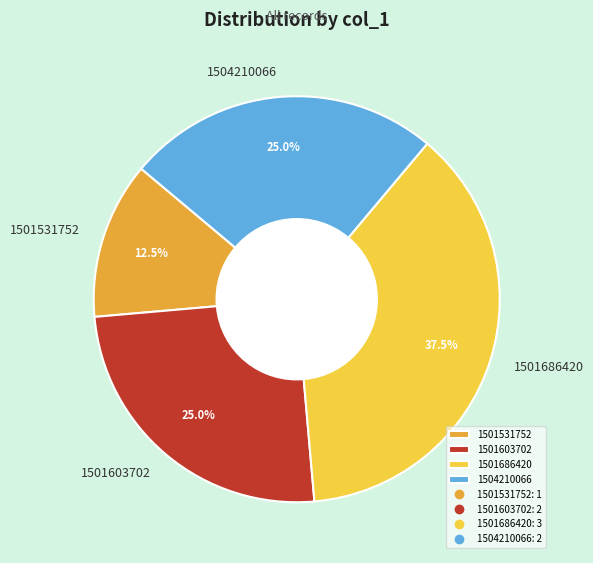

Is it true that 1501603702 is 25% of the pie?

True